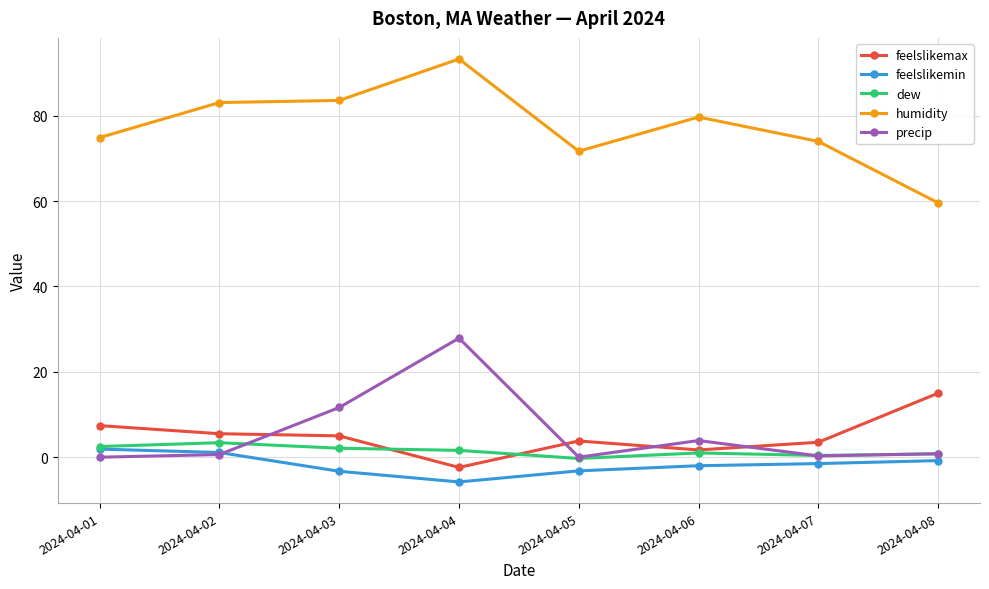

In humidity, how many points are higher than both neighbors (excluding endpoints)?

2